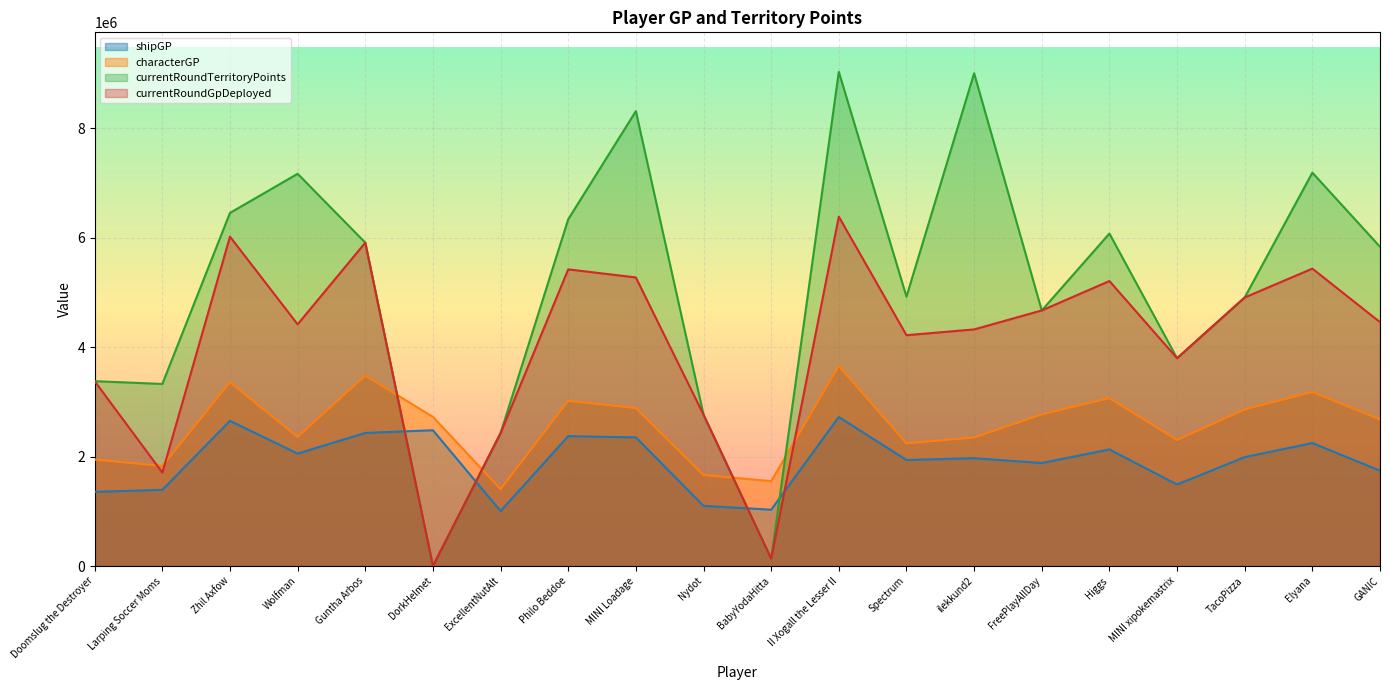

True or false: shipGP has more than 1 interior local peaks.

True